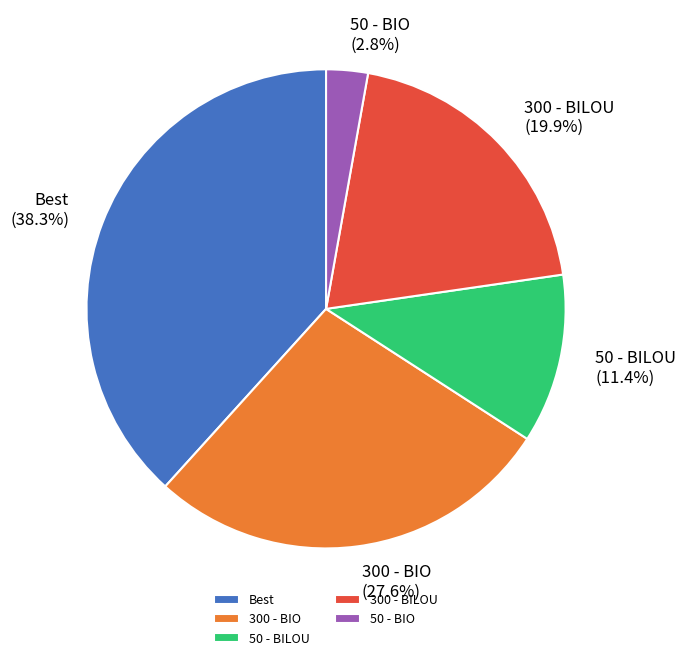

What portion of the pie excludes 50 - BILOU?

88.6%